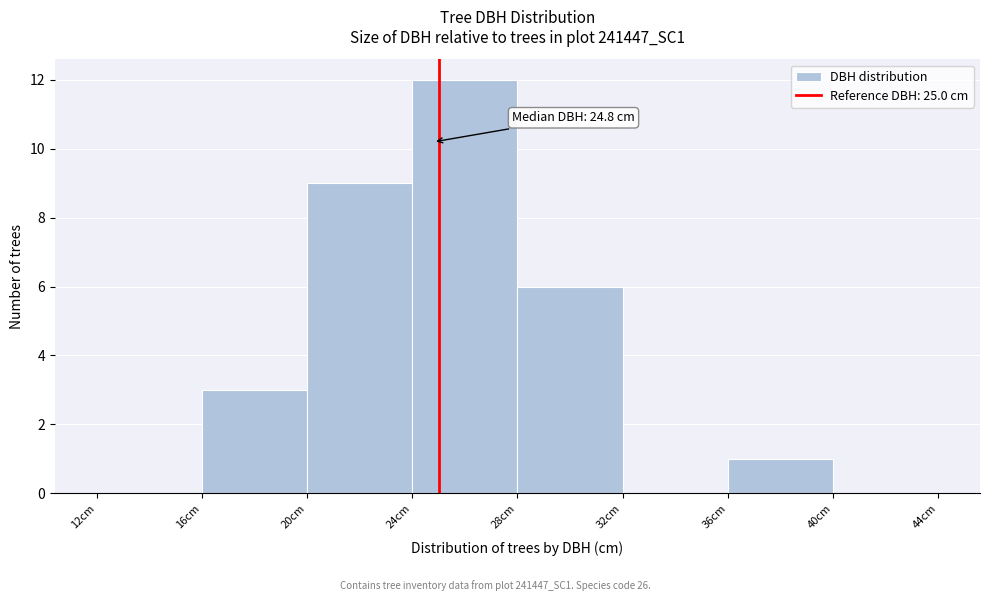

Over which range of the x-axis is the bar tallest?

24 to 28